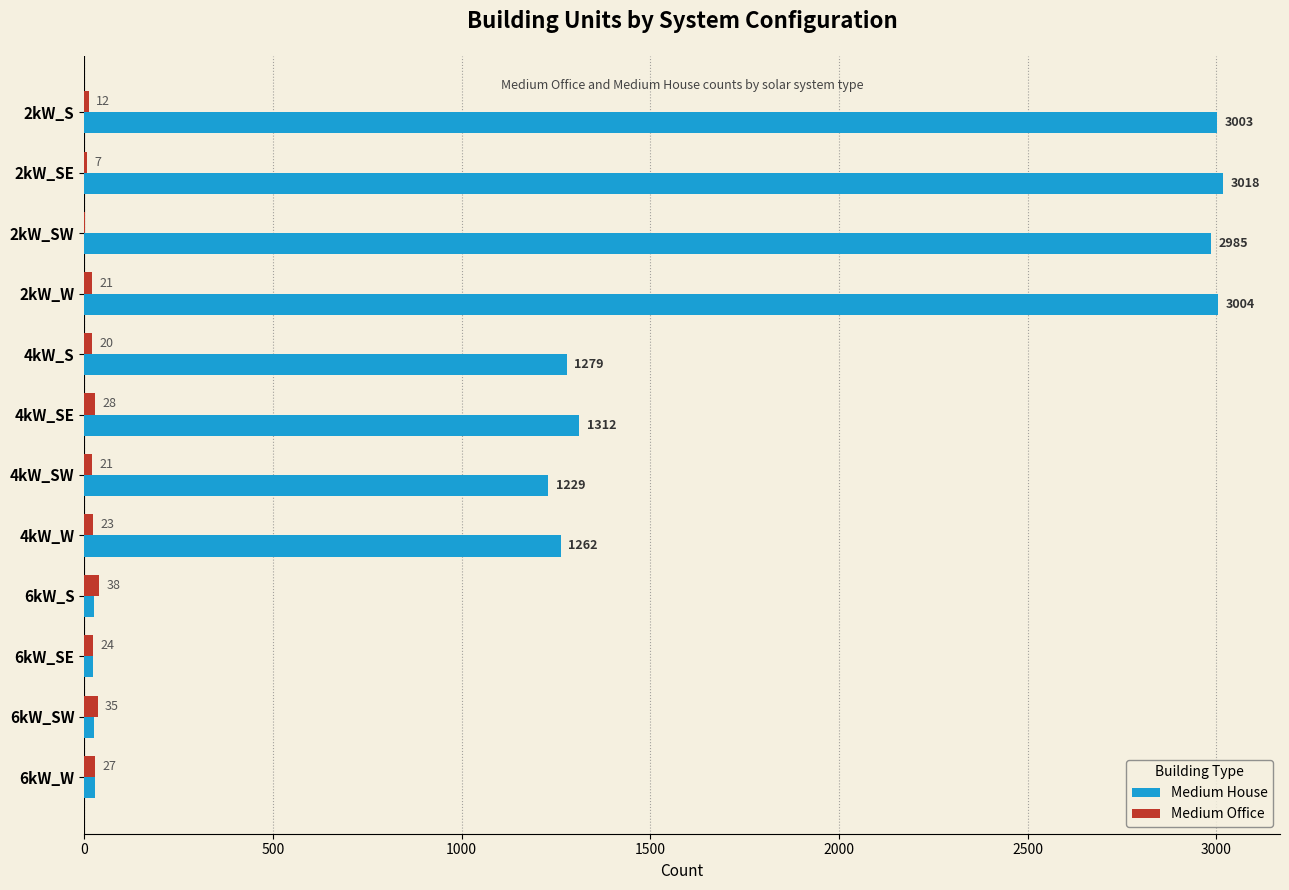

Where is Medium Office nearest to the value 20?

4kW_S